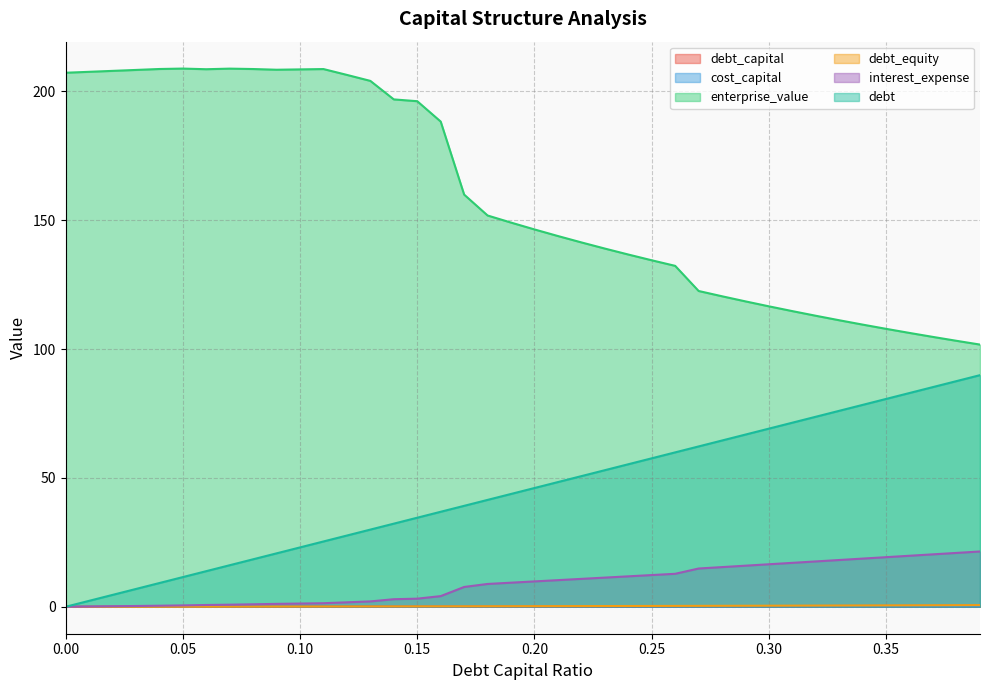

At how many categories does at least one series exceed 104?

38